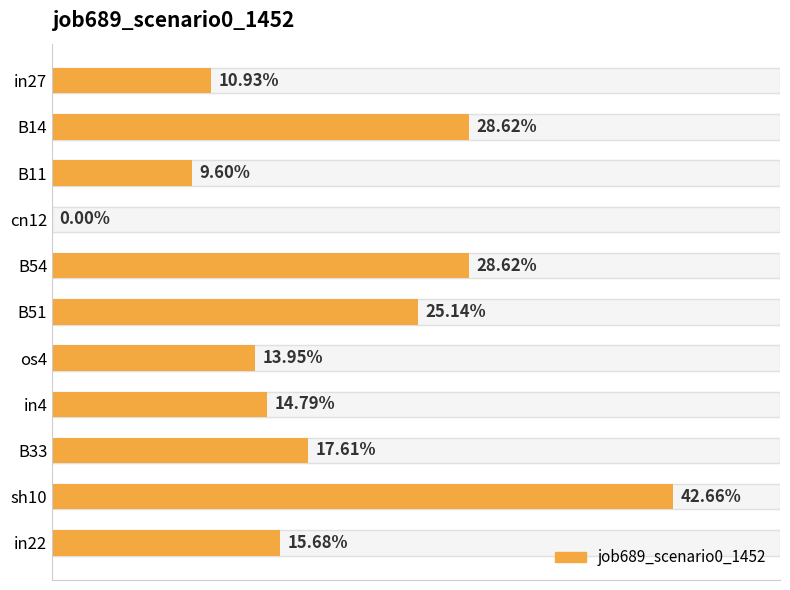

How many values are above zero?

10